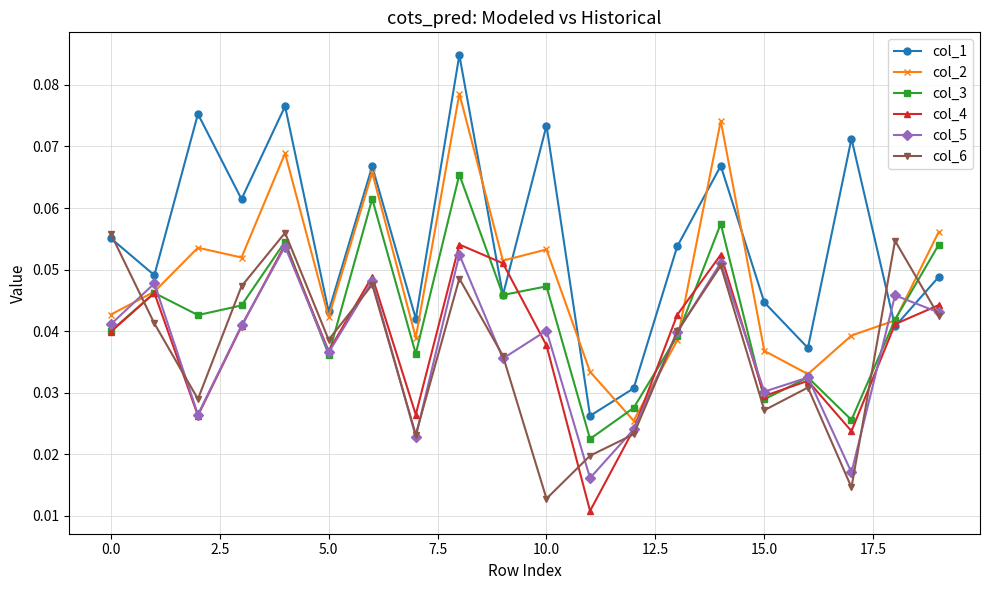

How many interior local peaks does the col_5 series have?

8